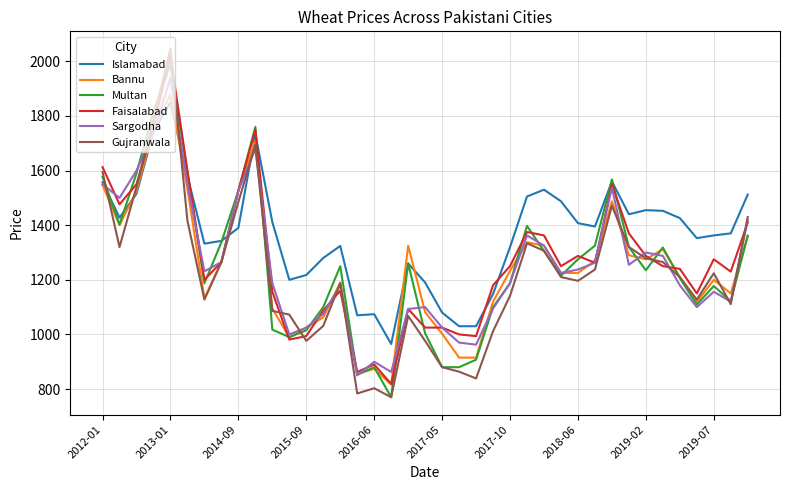

What is the difference between the maximum and minimum values in the Multan series?

1218.0